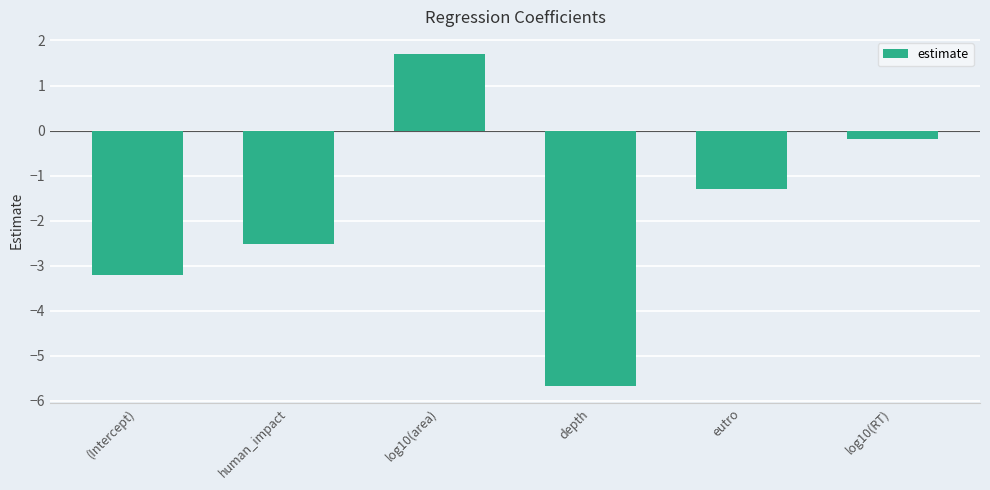

What is the label of the 5th bar from the left?

eutro